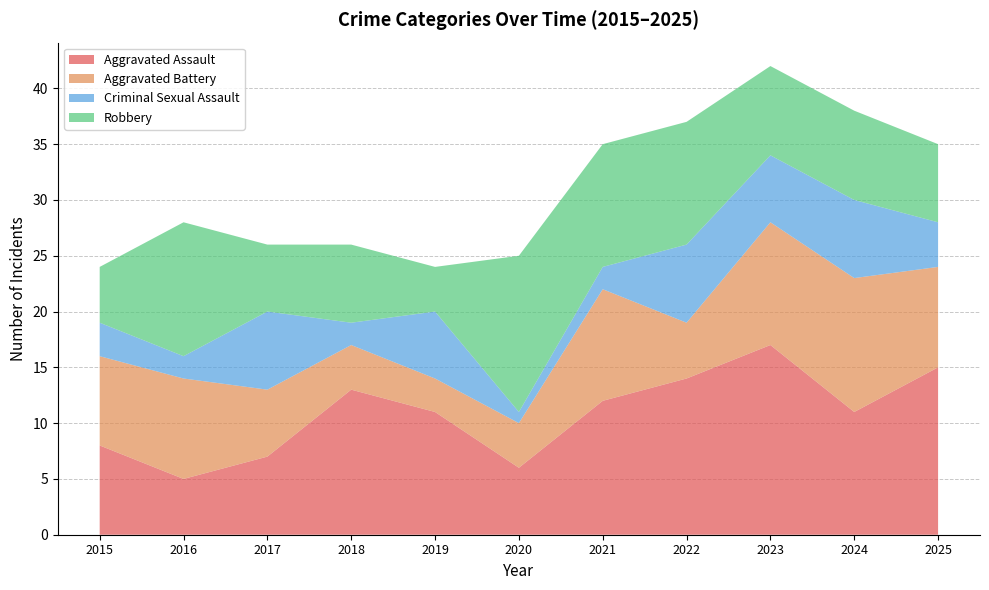

Reading right to left, list all the values displayed in this chart.

Aggravated Assault: 15	11	17	14	12	6	11	13	7	5	8
Aggravated Battery: 9	12	11	5	10	4	3	4	6	9	8
Criminal Sexual Assault: 4	7	6	7	2	1	6	2	7	2	3
Robbery: 7	8	8	11	11	14	4	7	6	12	5